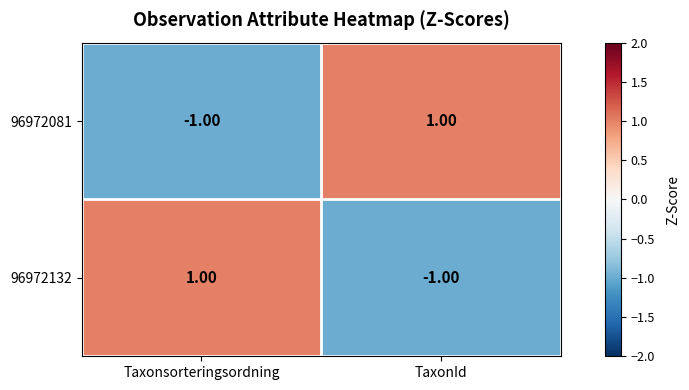

At which label does 96972132 reach its minimum?

TaxonId